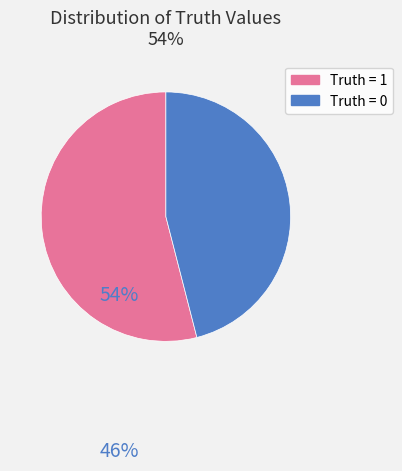

Is there any slice that represents more than half of the pie?

Yes